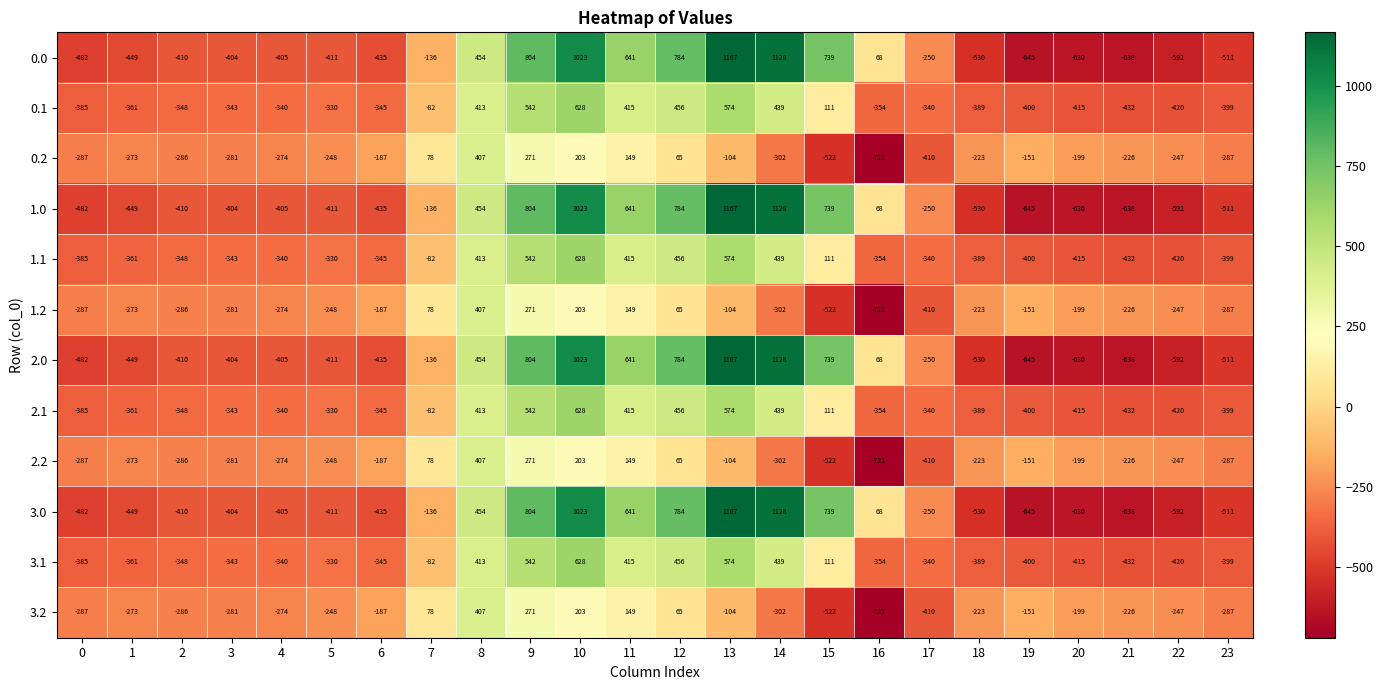

What is the sum of the 2.2 values at 6 and 2?

-473